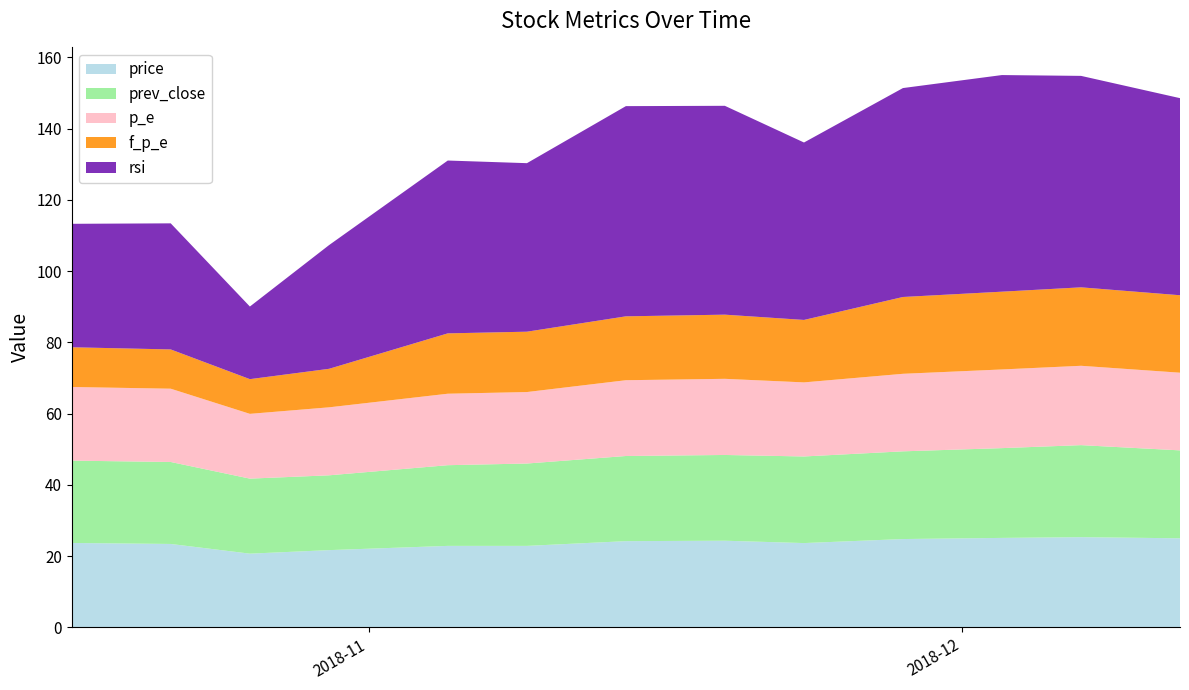

Reading right to left, what are all the values shown in this chart?

price: 2018-12-12=25.0	2018-12-07=25.3	2018-12-03=25.1	2018-11-28=24.8	2018-11-23=23.7	2018-11-19=24.3	2018-11-14=24.2	2018-11-09=22.9	2018-11-05=22.9	2018-10-30=21.7	2018-10-26=20.7	2018-10-22=23.4	2018-10-17=23.7
prev_close: 2018-12-12=24.7	2018-12-07=25.8	2018-12-03=25.2	2018-11-28=24.6	2018-11-23=24.3	2018-11-19=24.1	2018-11-14=23.9	2018-11-09=23.1	2018-11-05=22.6	2018-10-30=21.0	2018-10-26=21.1	2018-10-22=23.0	2018-10-17=23.1
p_e: 2018-12-12=21.8	2018-12-07=22.3	2018-12-03=22.1	2018-11-28=21.8	2018-11-23=20.8	2018-11-19=21.4	2018-11-14=21.3	2018-11-09=20.1	2018-11-05=20.1	2018-10-30=19.1	2018-10-26=18.2	2018-10-22=20.6	2018-10-17=20.7
f_p_e: 2018-12-12=21.7	2018-12-07=22.0	2018-12-03=21.8	2018-11-28=21.6	2018-11-23=17.5	2018-11-19=18.0	2018-11-14=17.9	2018-11-09=16.9	2018-11-05=16.9	2018-10-30=10.8	2018-10-26=9.7	2018-10-22=11.0	2018-10-17=11.2
rsi: 2018-12-12=55.3	2018-12-07=59.4	2018-12-03=60.8	2018-11-28=58.6	2018-11-23=49.8	2018-11-19=58.6	2018-11-14=59.0	2018-11-09=47.3	2018-11-05=48.5	2018-10-30=34.7	2018-10-26=20.4	2018-10-22=35.4	2018-10-17=34.6